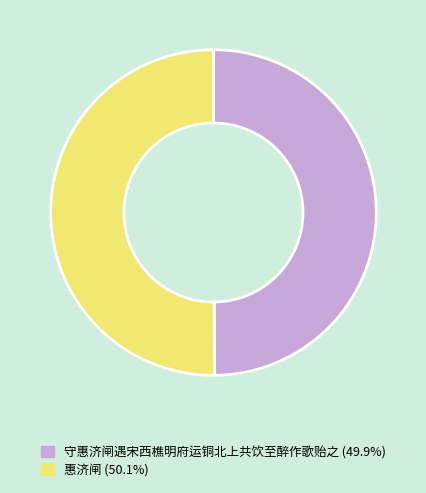

Approximately how many times larger is the value at 守惠济闸遇宋西樵明府运铜北上共饮至醉作歌贻之 compared to 惠济闸?

1.0